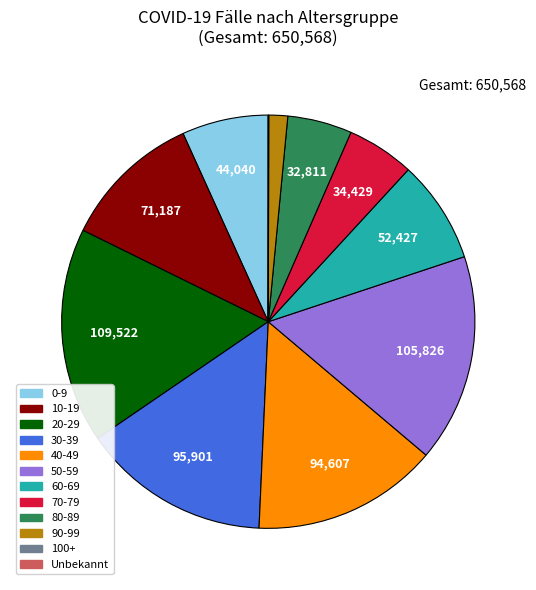

What is the largest slice in the pie chart?

20-29